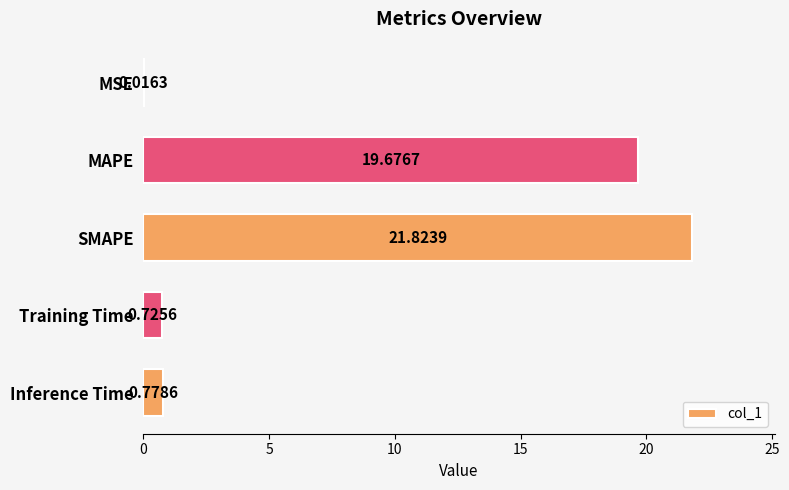

At which label is the value closest to 10?

Inference Time